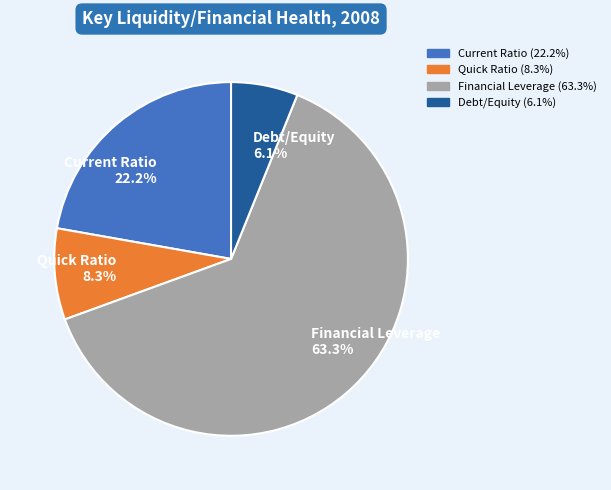

How many slices are in this pie chart?

4